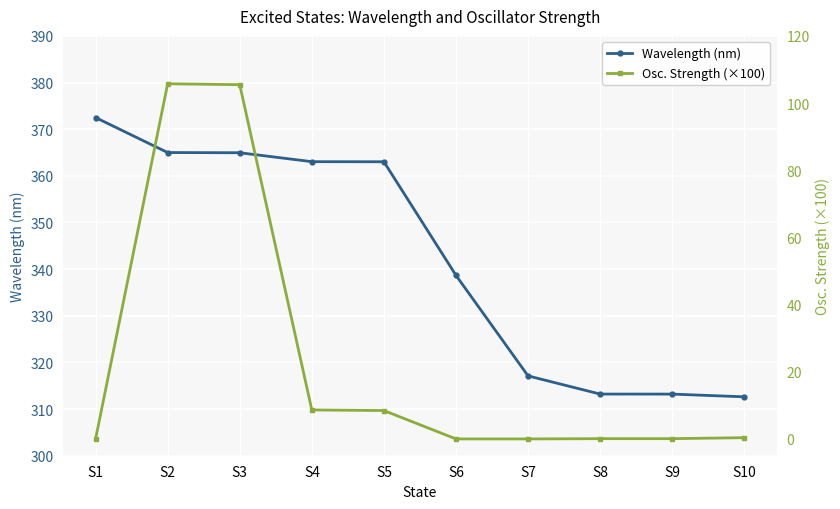

What value does the Wavelength (nm) series have at S6?

338.7